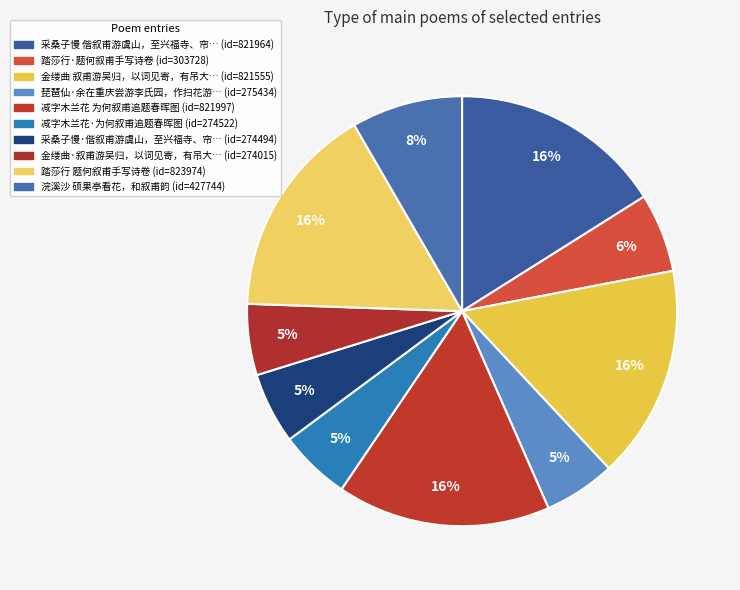

How many slices are in this pie chart?

10